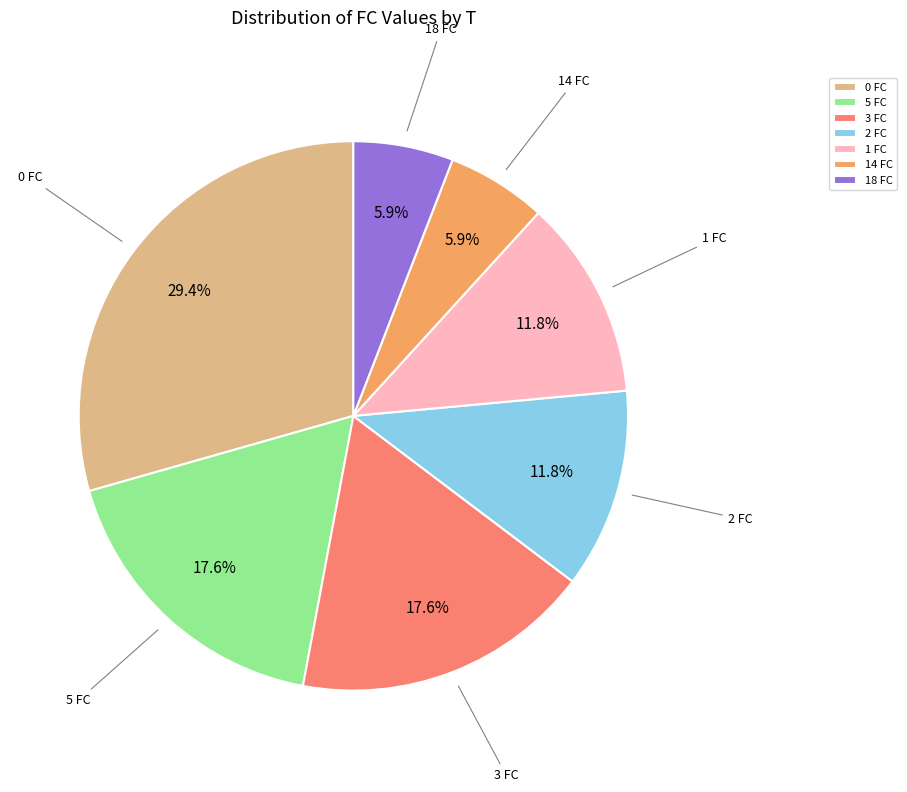

How many segments does this pie chart have?

7